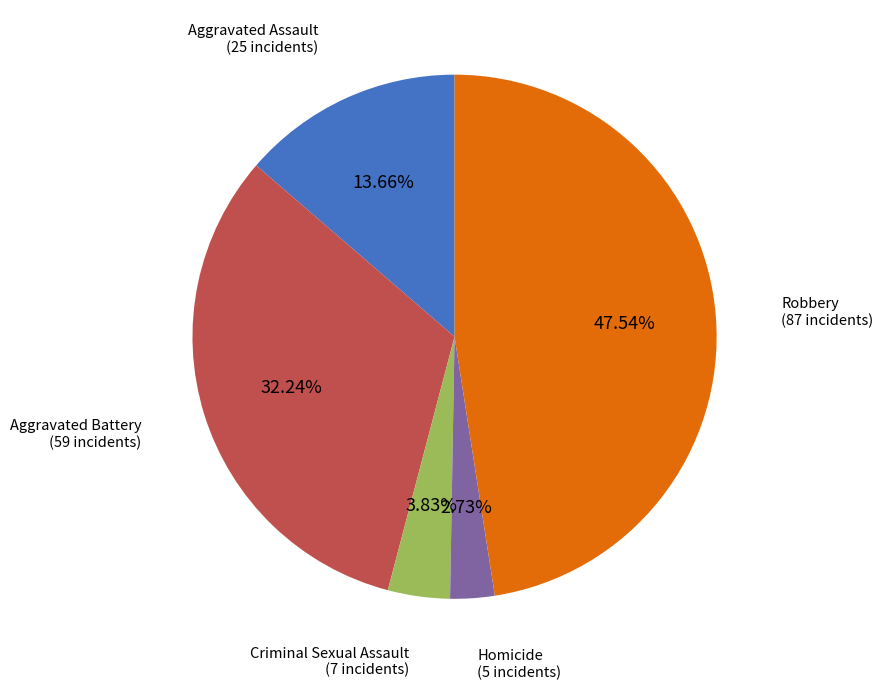

Approximately how many times larger is the value at Aggravated Assault compared to Homicide?

5.0